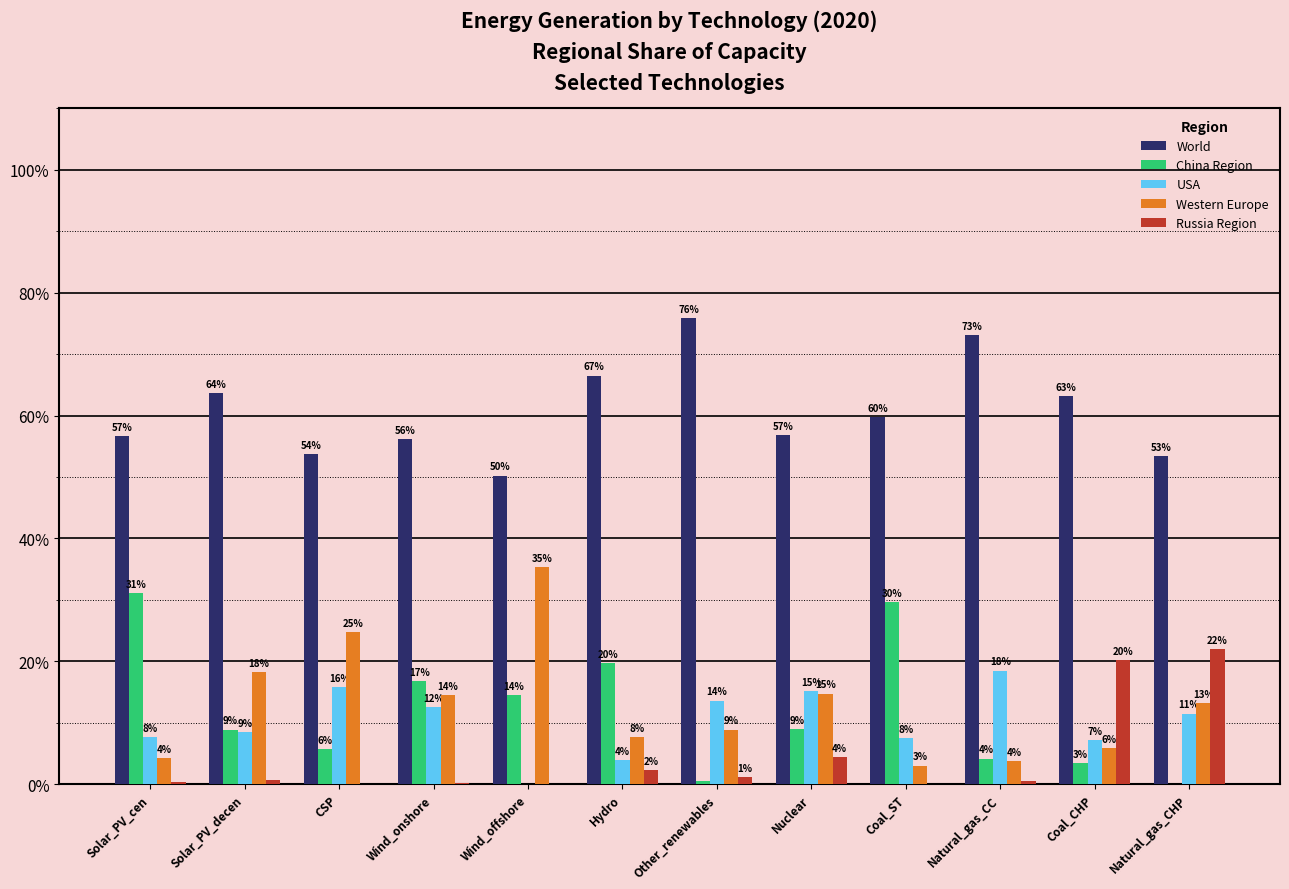

What is the difference between the highest and lowest values at Wind_onshore?

56.0